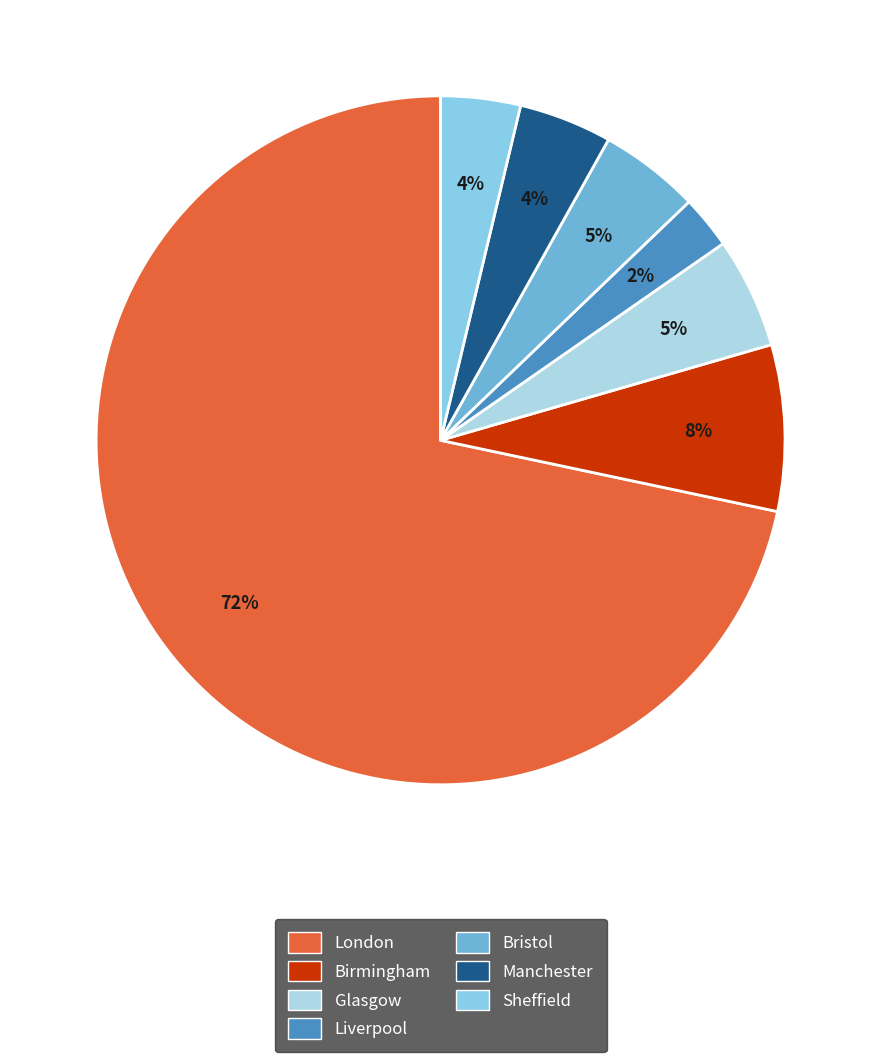

How many segments does this pie chart have?

7